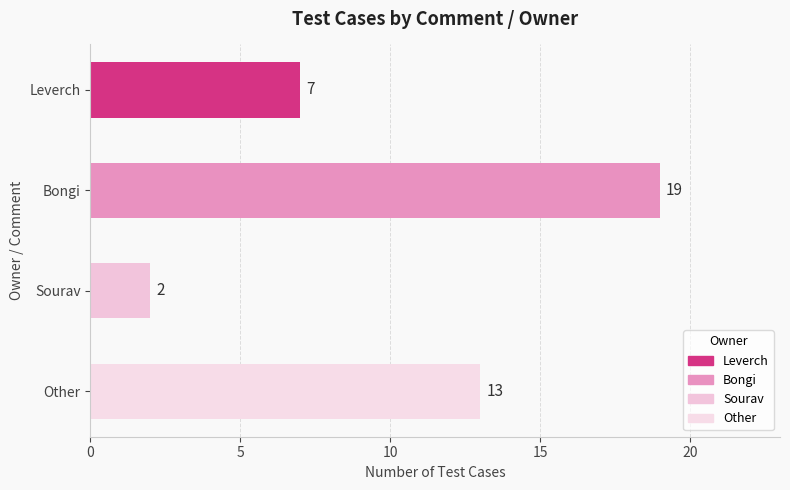

How many bars are there in total?

4